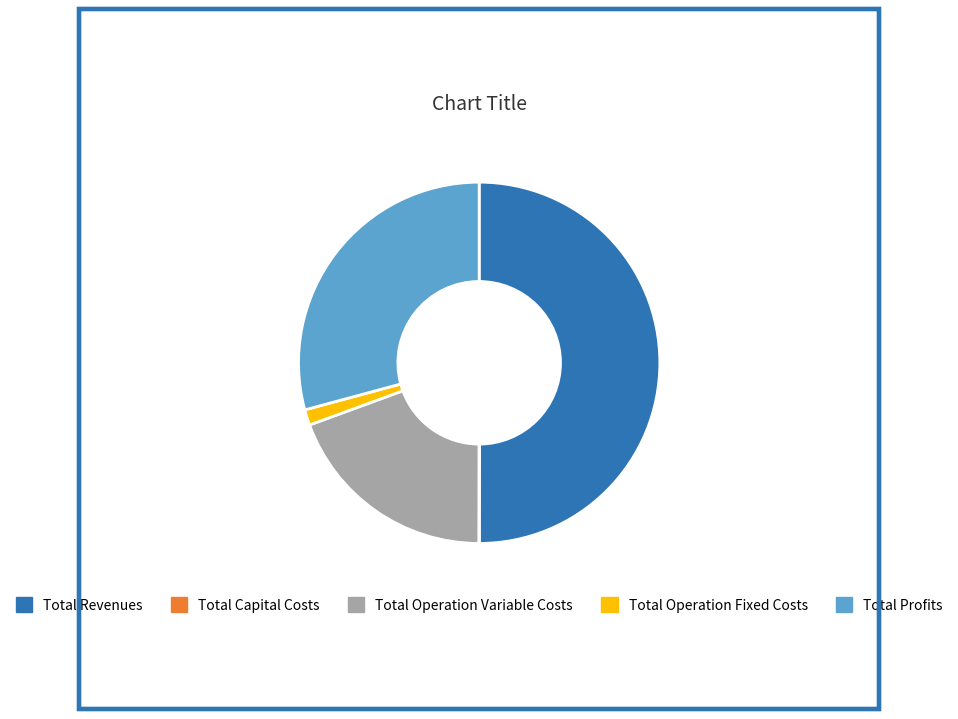

The Total Profits slice represents 19% of the pie. True or false?

False